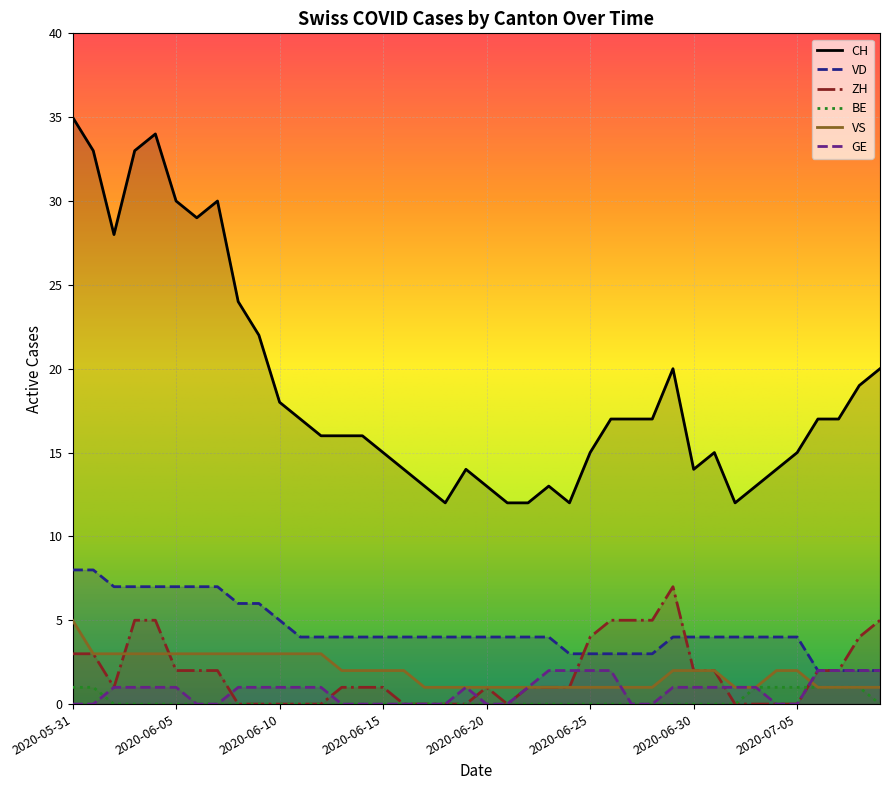

Which series has the widest spread of values?

CH